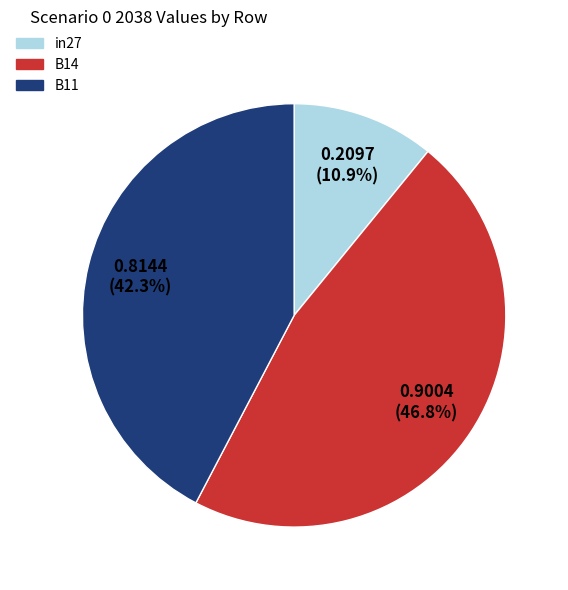

Is there any slice that represents more than half of the pie?

No